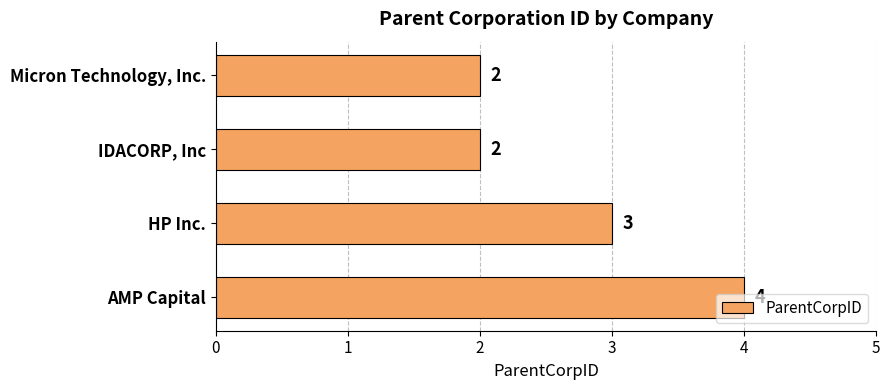

True or false: the data shows 1 at HP Inc..

False